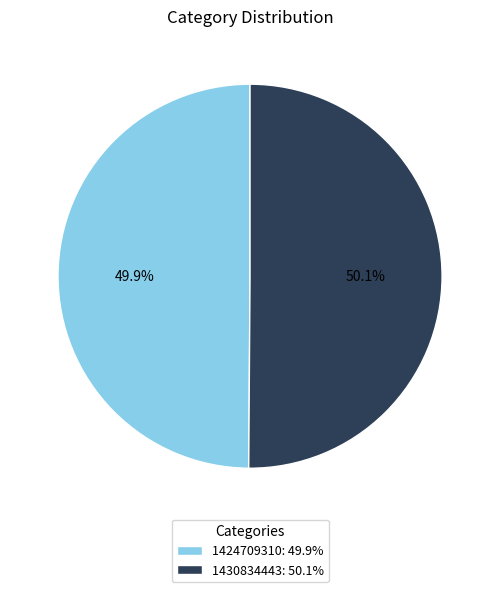

What percentage do 1430834443 and 1424709310 together represent?

100.0%